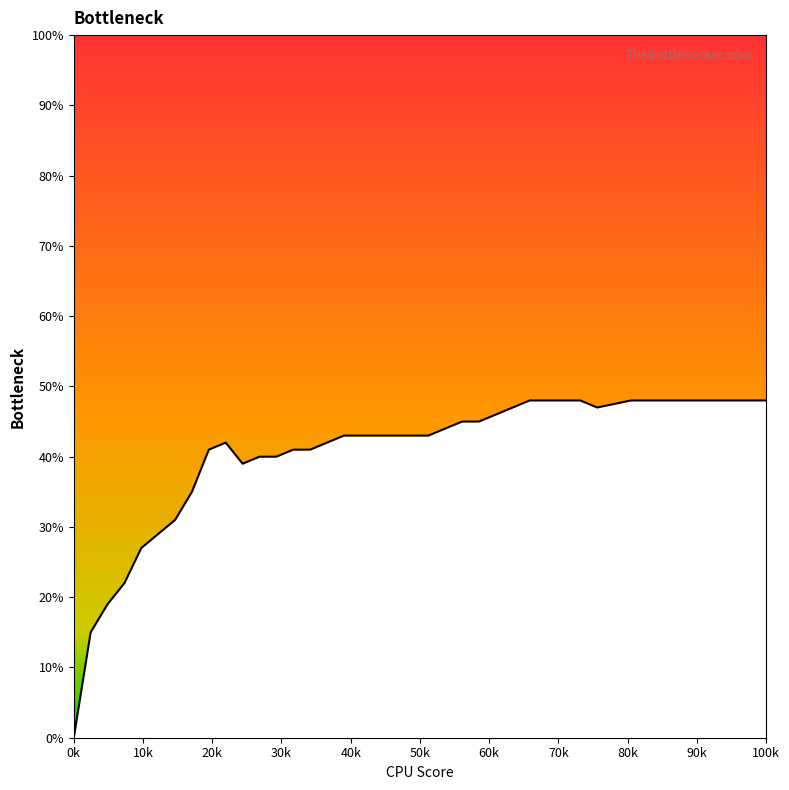

What is the difference between the second highest and minimum values?

0.5